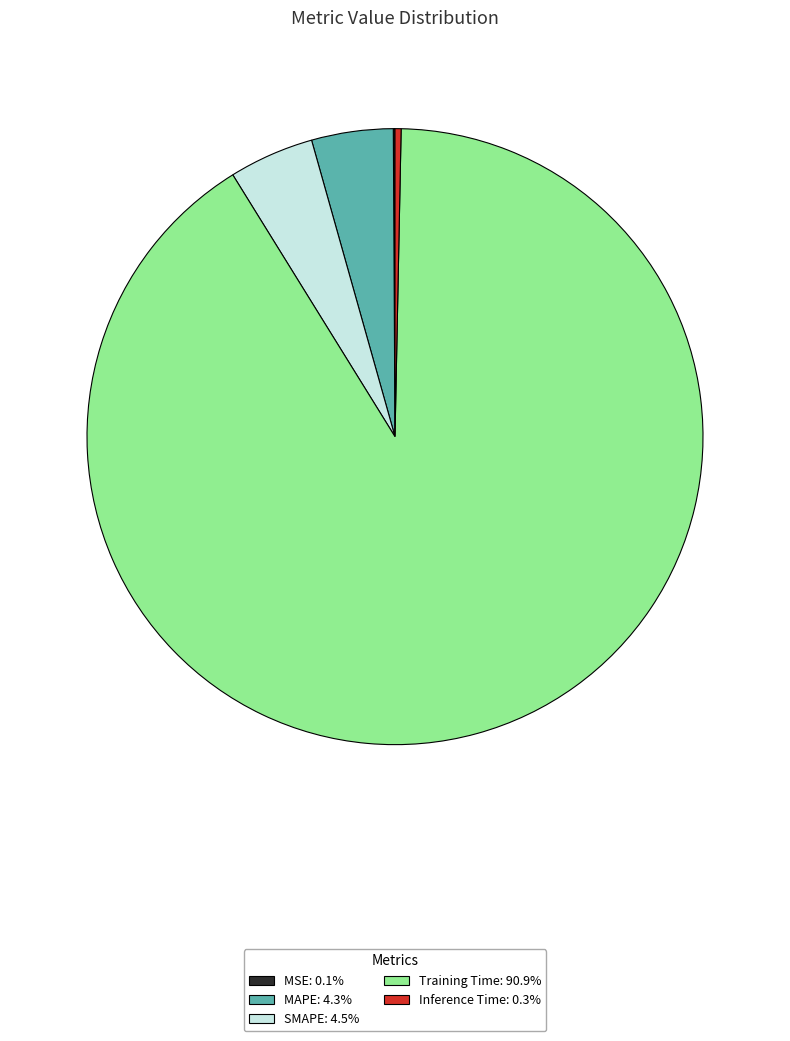

Do Inference Time and Training Time together represent more than half of the pie?

Yes